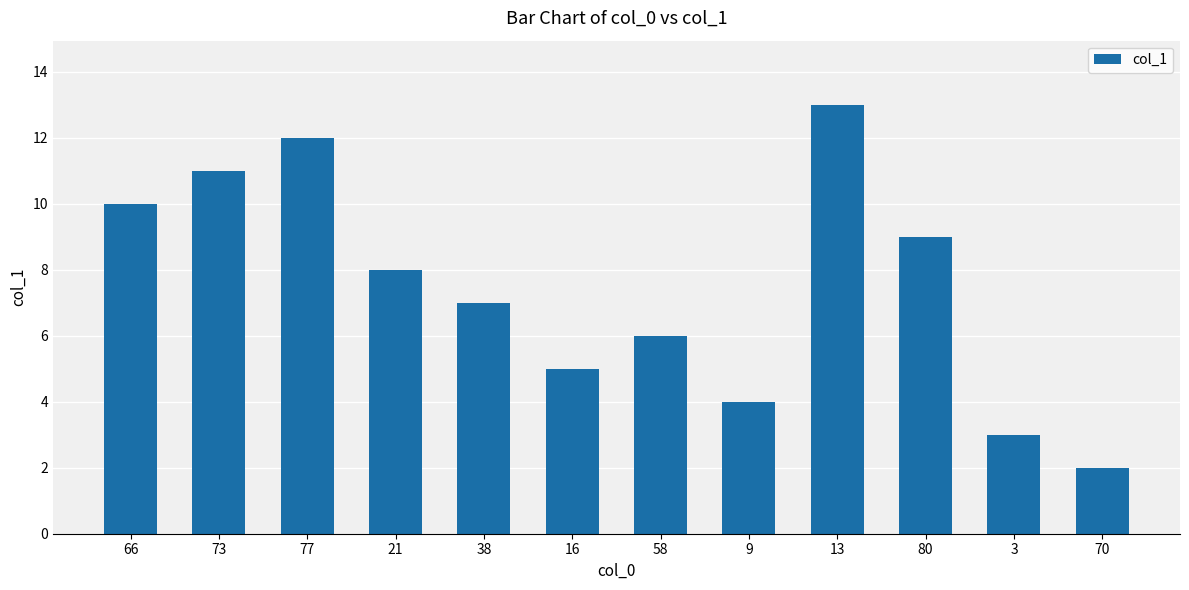

At which category does the chart reach its minimum across all series?

70